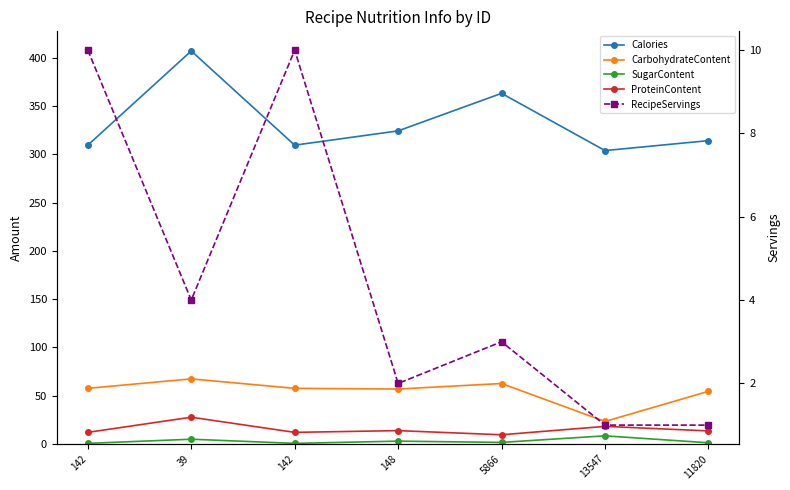

Does the chart display data point markers on the line(s)?

Yes